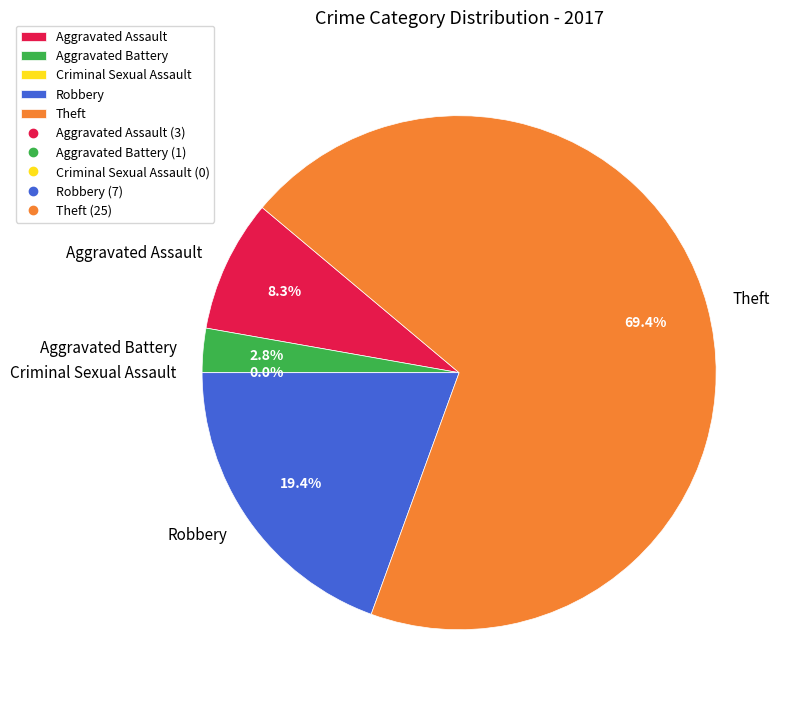

How many slices are in this pie chart?

5